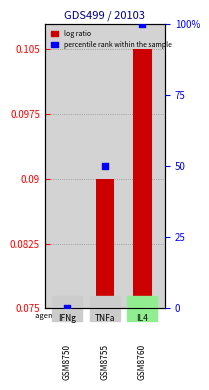

Between GSM8755 and GSM8750, which is larger?

GSM8755